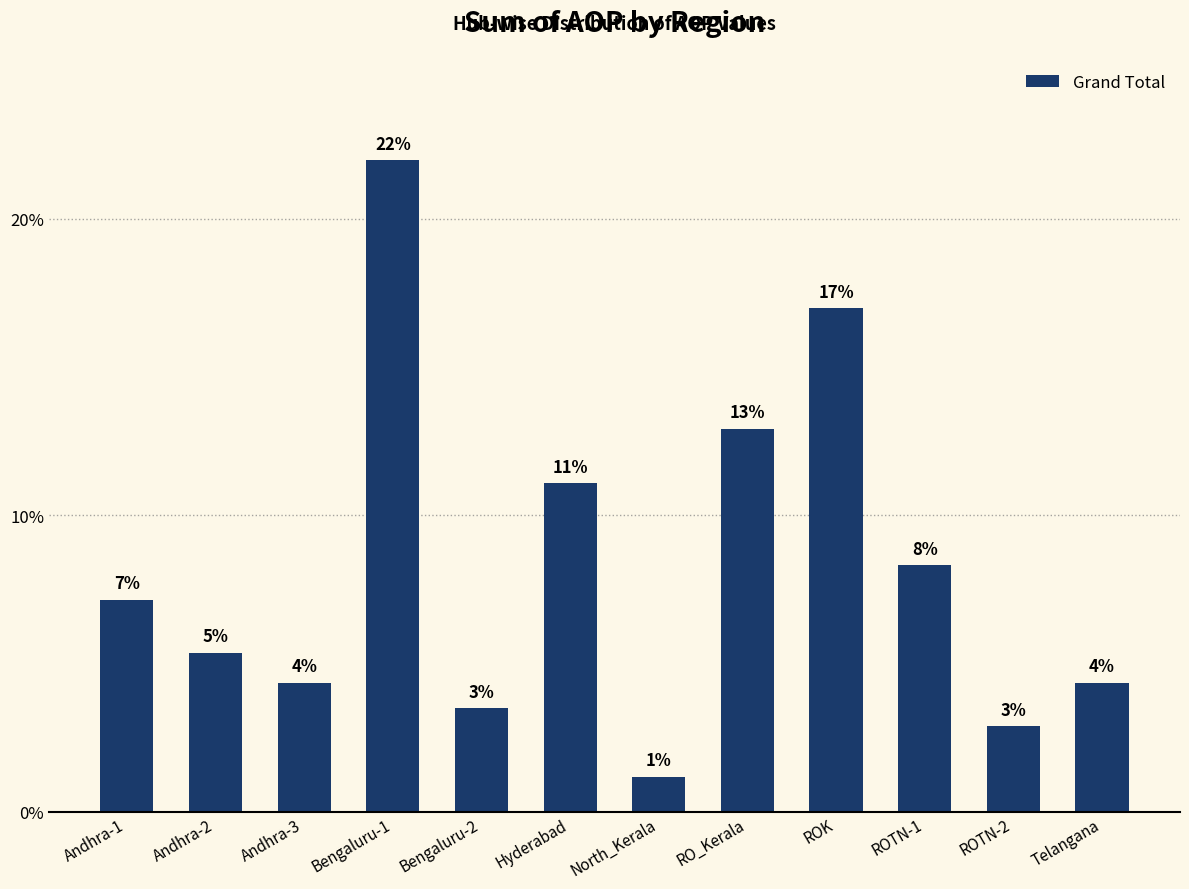

Between Andhra-2 and ROTN-2, which is larger?

Andhra-2